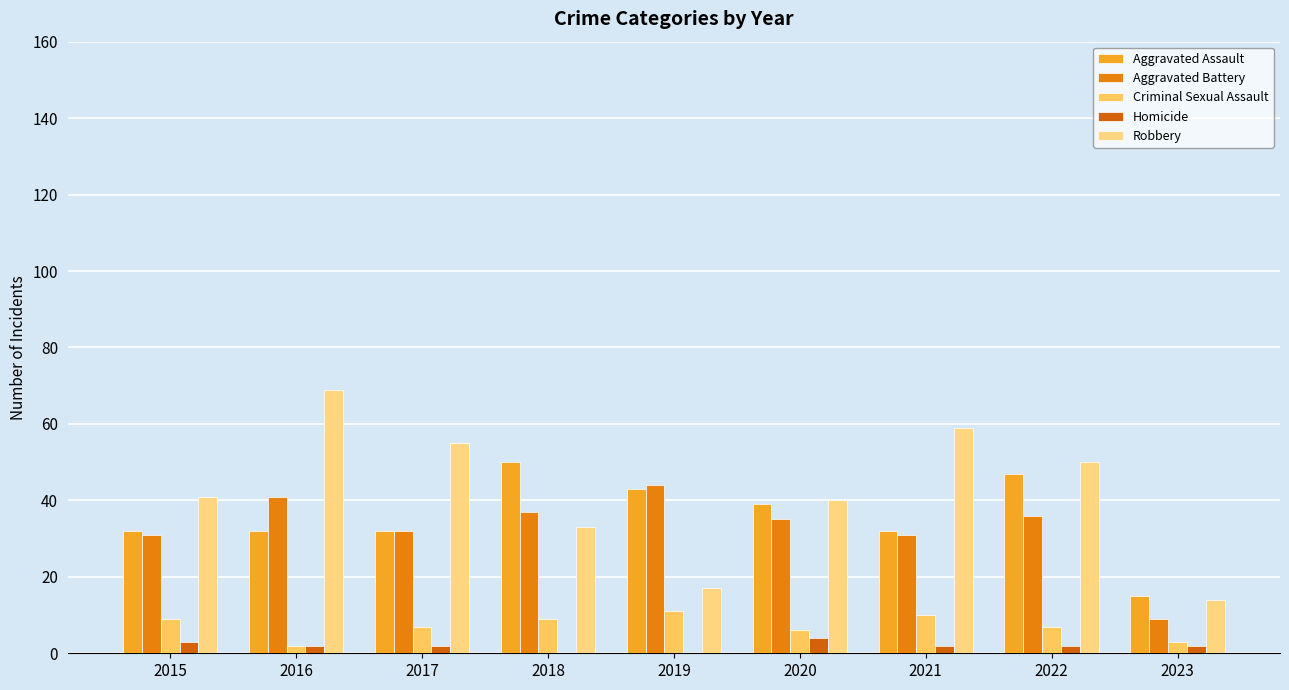

What is the greatest value displayed?

69